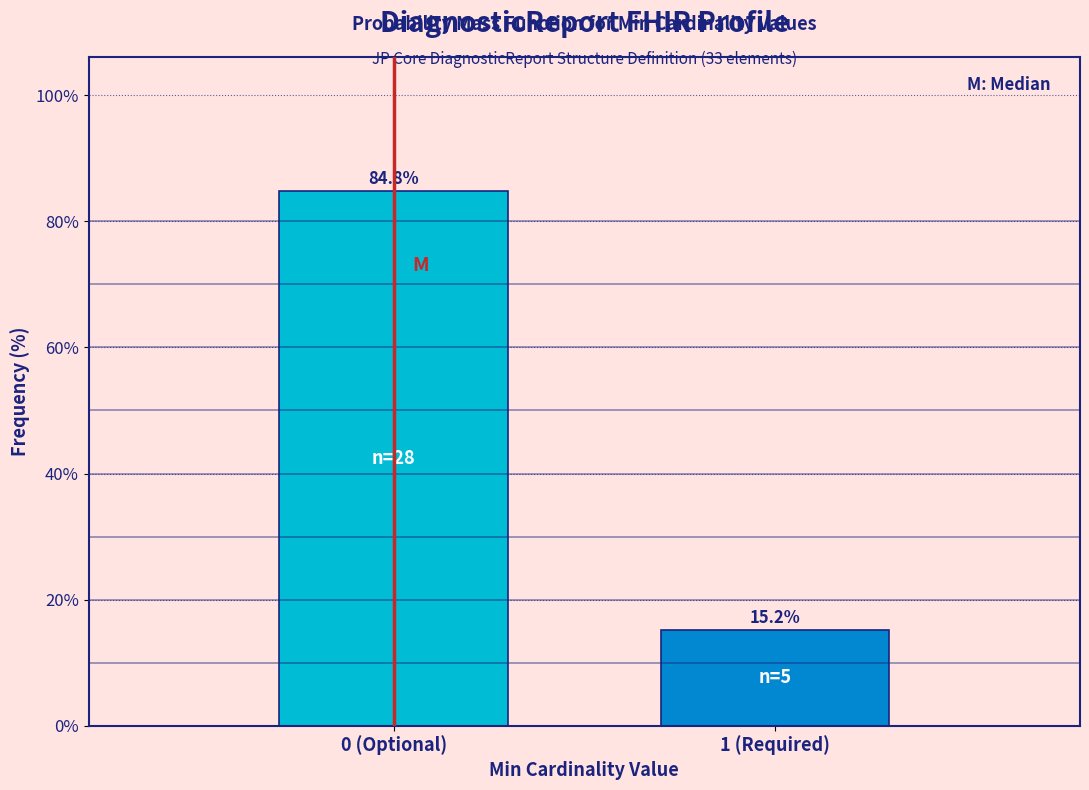

Reading left to right, what are all the values shown in this chart?

84.8	15.2